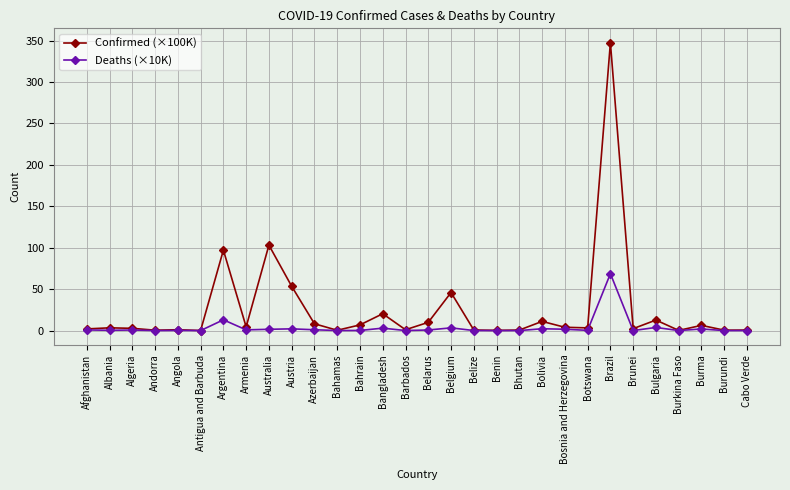

What is the difference between the highest and lowest values at Angola?

0.8